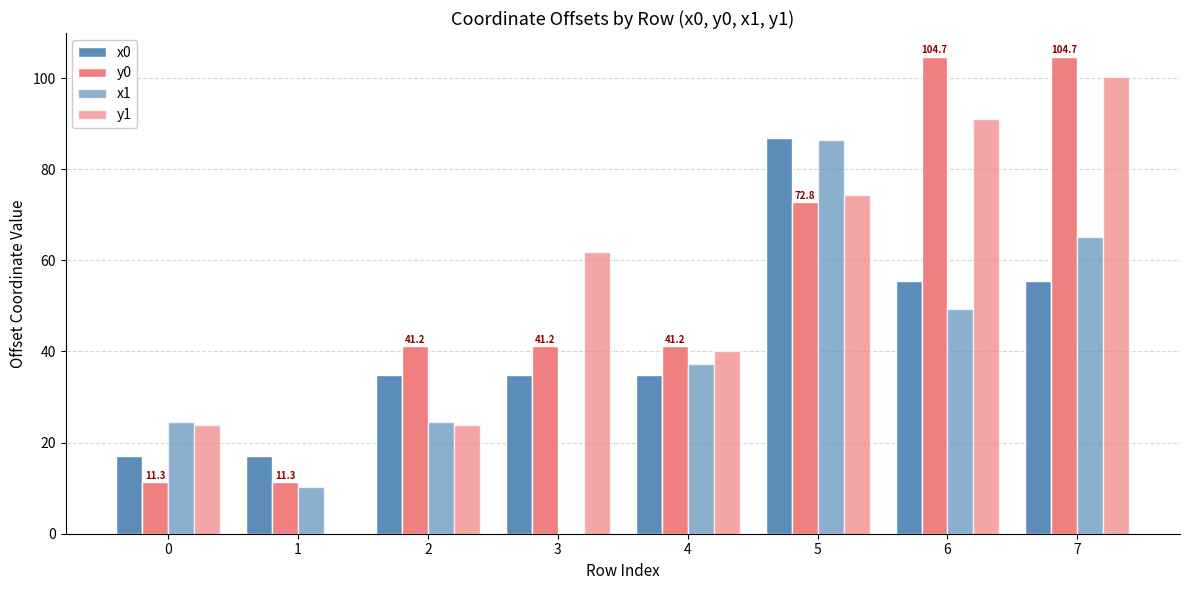

Count the number of categories in the chart.

8